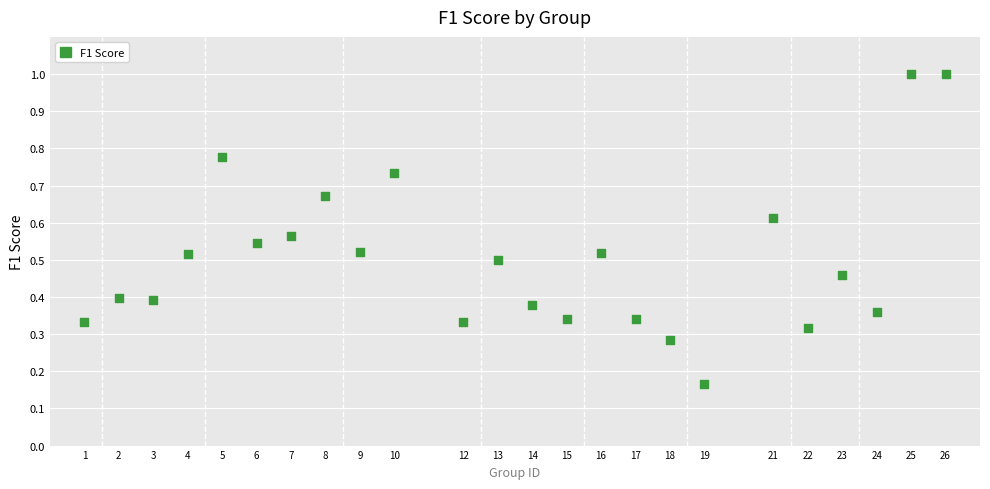

What is the range of X values (max minus min)?

25.0